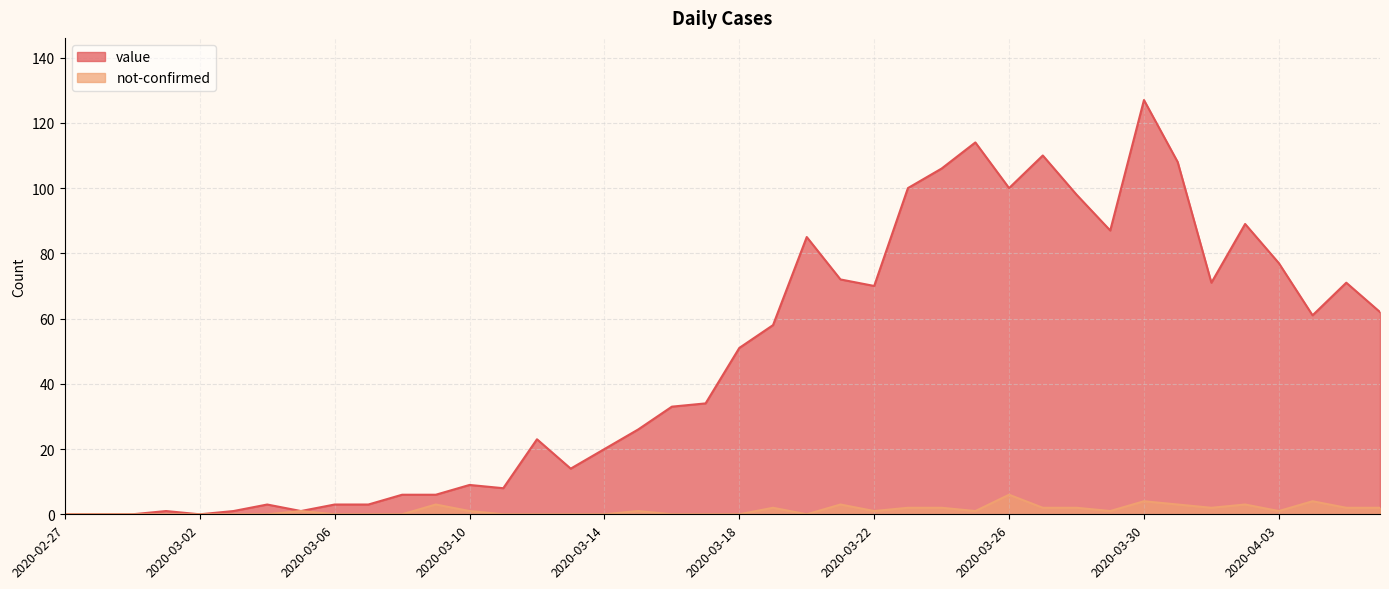

What is the difference between the second highest and second lowest values in the value series?

114